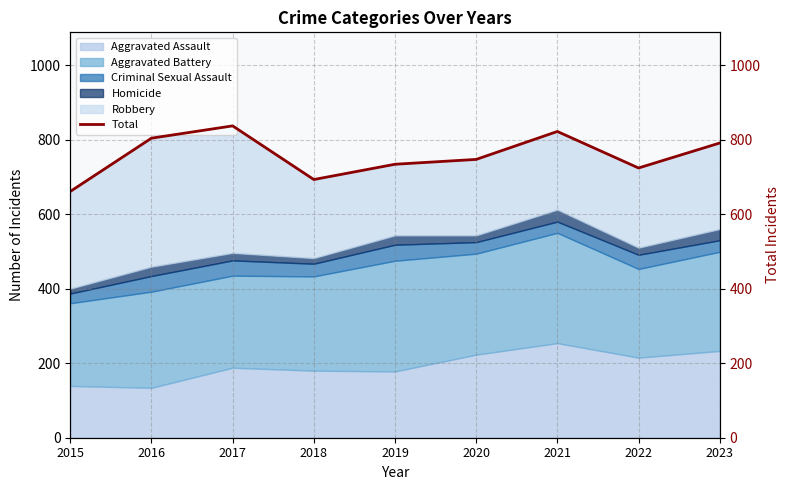

The value at 2021 is 822. True or false?

True